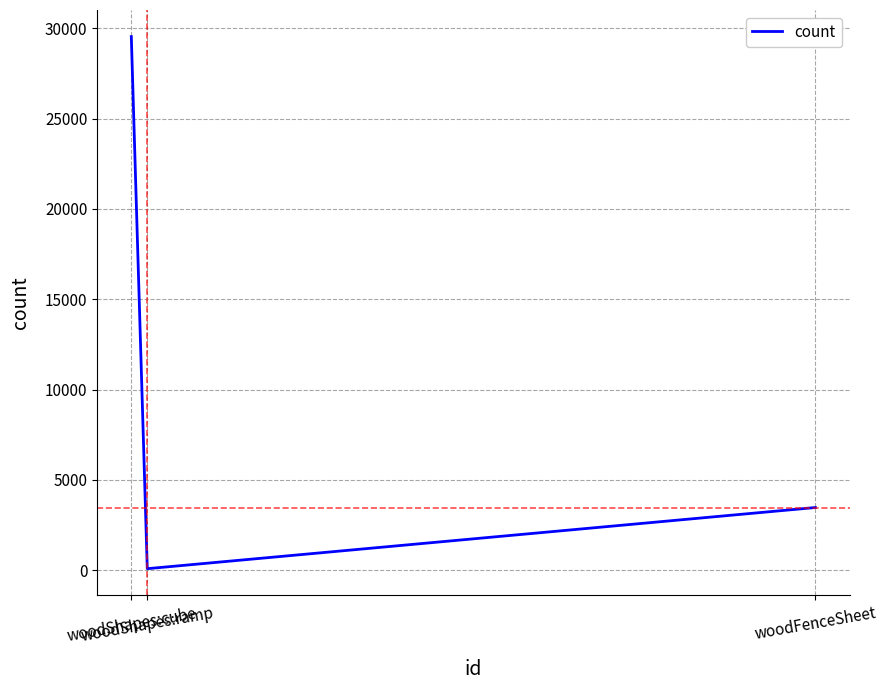

What is the greatest value displayed?

29538